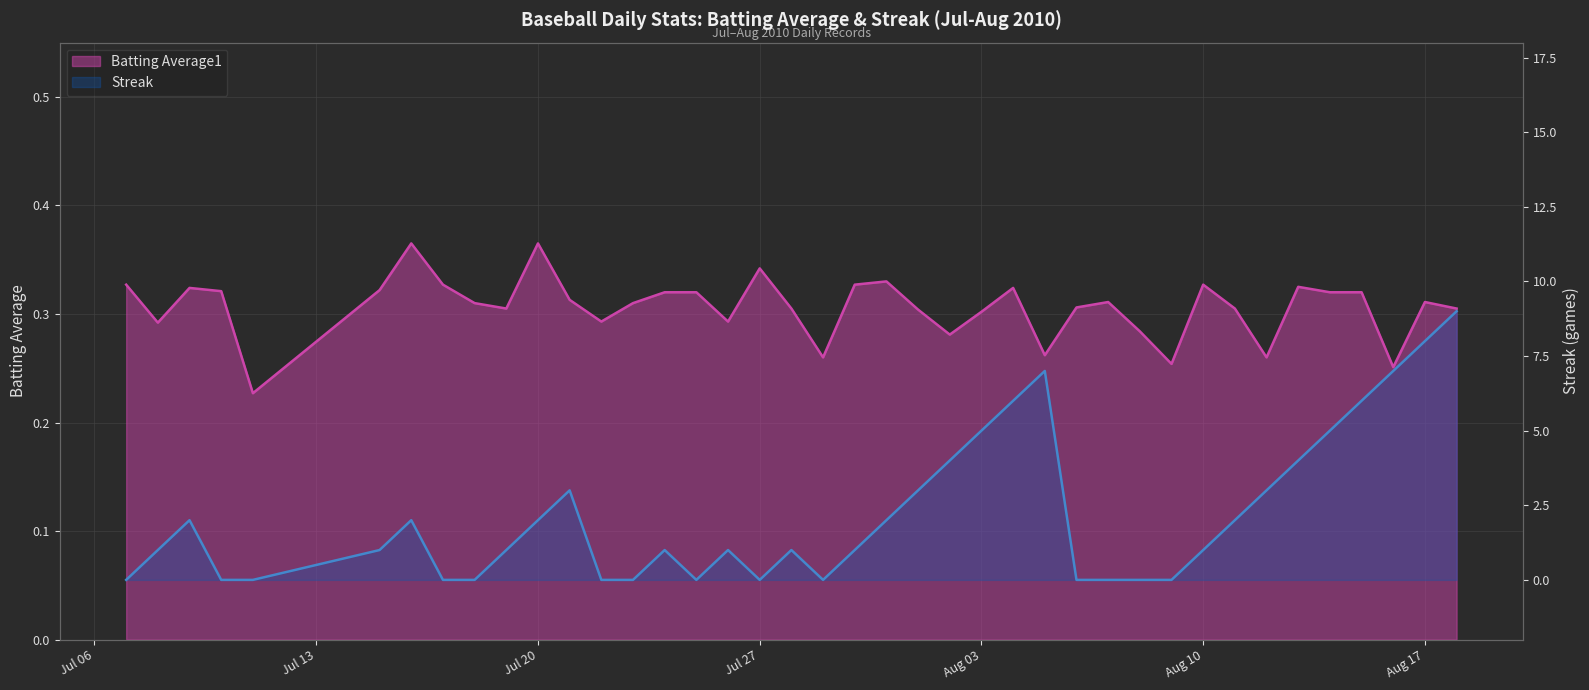

Reading left to right, what are all the values shown in this chart?

Batting Average1 line: 0.3	0.3	0.3	0.3	0.2	0.3	0.4	0.3	0.3	0.3	0.4	0.3	0.3	0.3	0.3	0.3	0.3	0.3	0.3	0.3	0.3	0.3	0.3	0.3	0.3	0.3	0.3	0.3	0.3	0.3	0.3	0.3	0.3	0.3	0.3	0.3	0.3	0.3	0.3	0.3
Streak line: 0.0	1.0	2.0	0.0	0.0	1.0	2.0	0.0	0.0	1.0	2.0	3.0	0.0	0.0	1.0	0.0	1.0	0.0	1.0	0.0	1.0	2.0	3.0	4.0	5.0	6.0	7.0	0.0	0.0	0.0	0.0	1.0	2.0	3.0	4.0	5.0	6.0	7.0	8.0	9.0